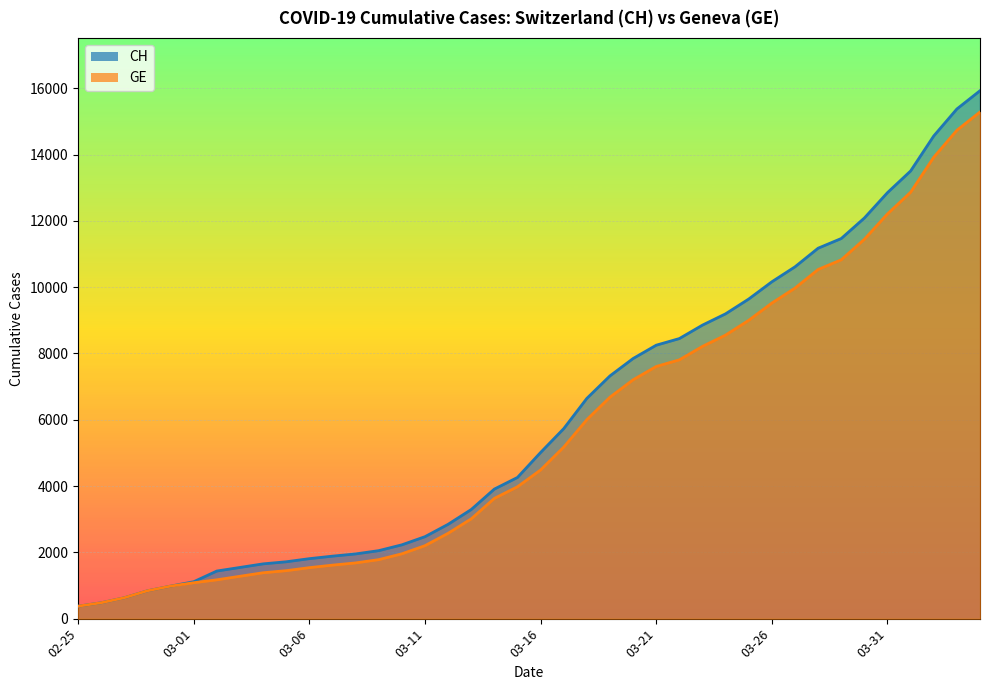

Read the GE value at 03-31.

12210